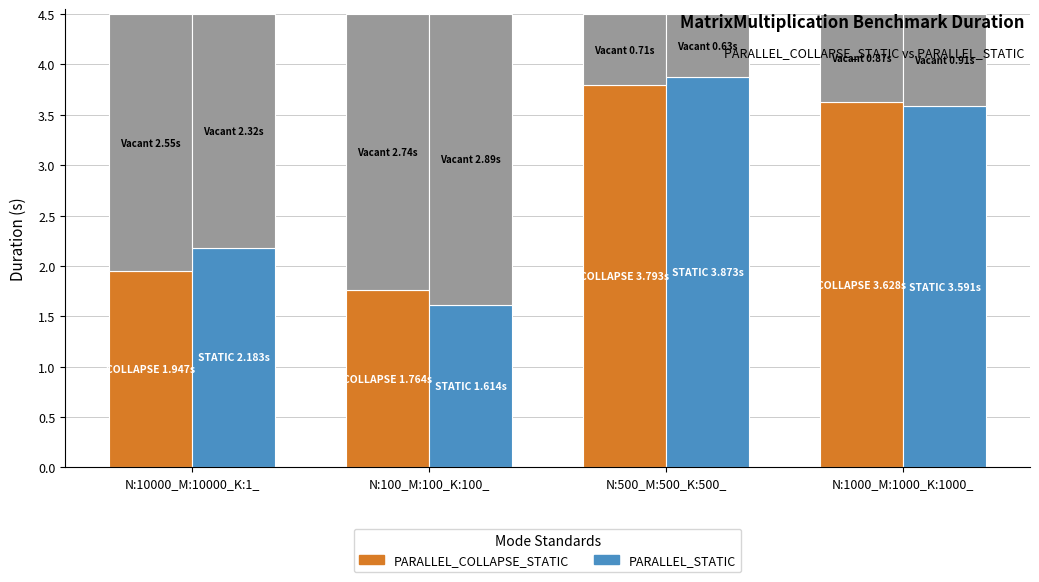

What are all the series names shown in the legend?

PARALLEL_COLLAPSE_STATIC, PARALLEL_STATIC